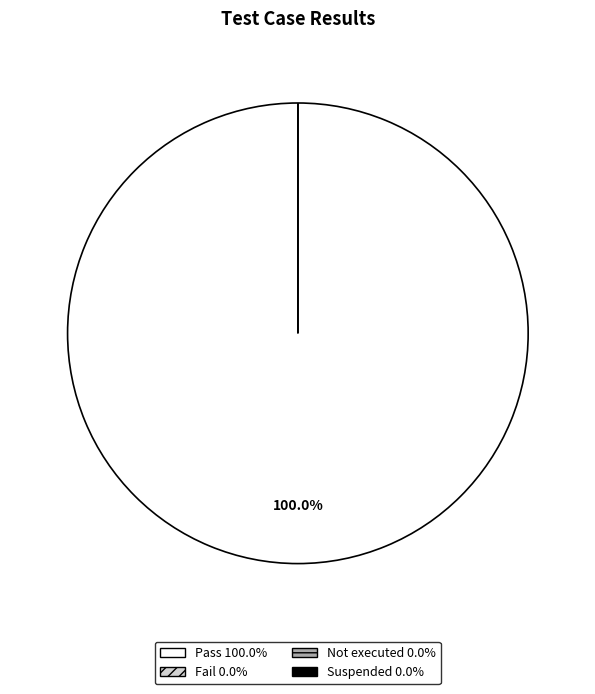

Is there any slice that represents more than half of the pie?

Yes